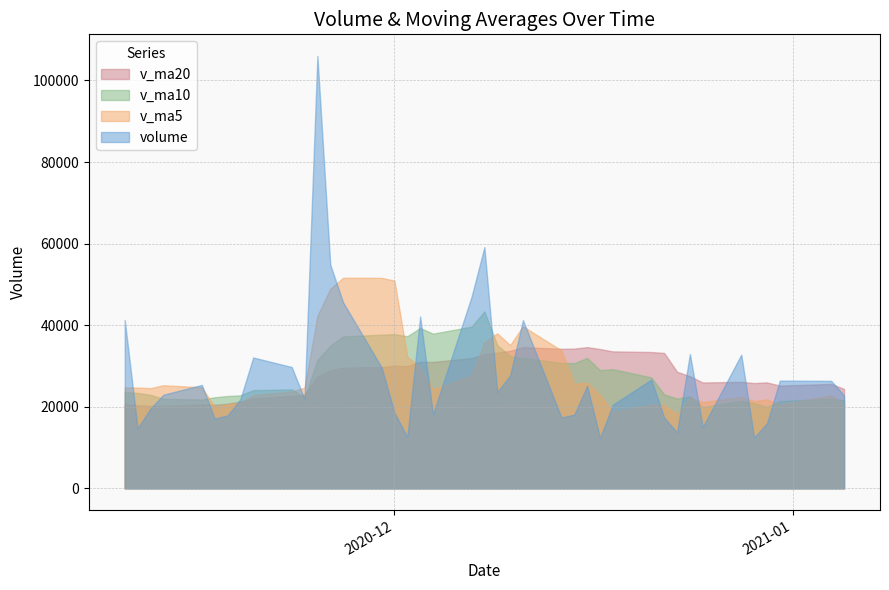

What is the total value across all series at 2020-12-30?

83777.9